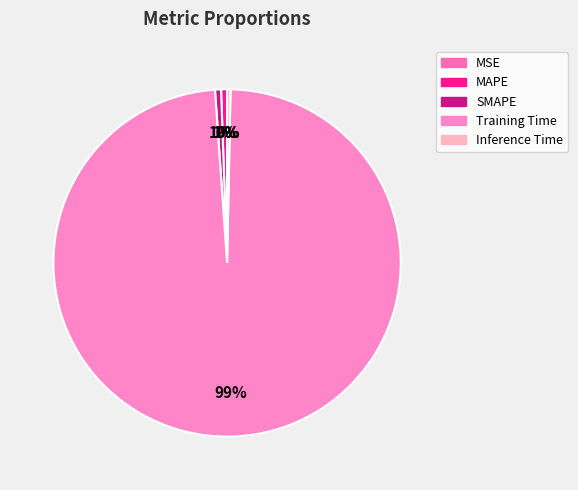

To the nearest percent, what is the difference between the largest and smallest slice percentages?

99%